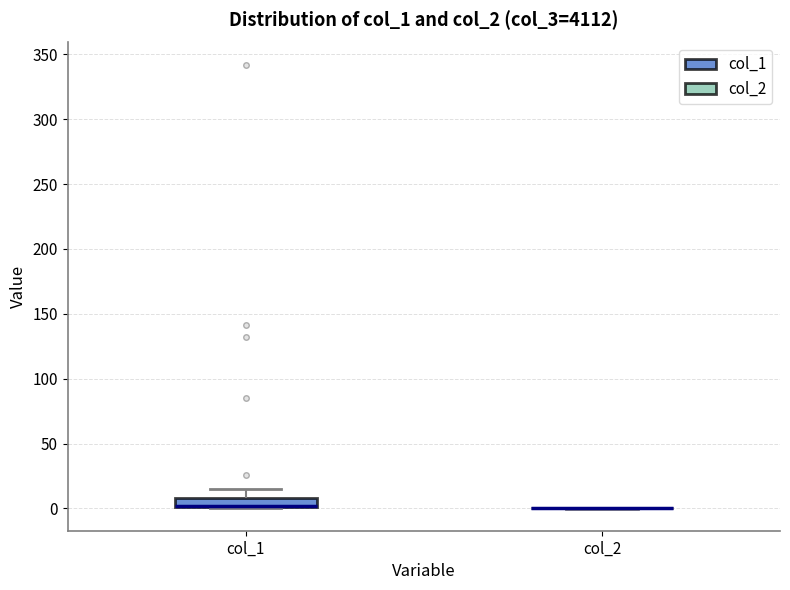

Comparing the boxes themselves (not the whiskers), which one is the tallest?

col_1